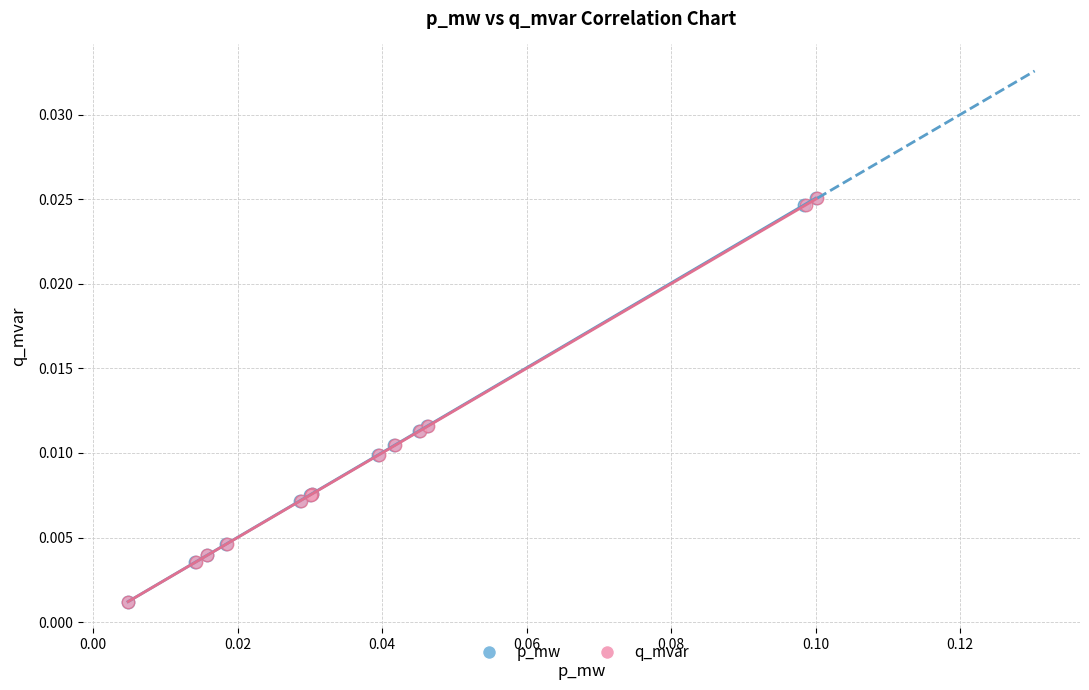

What are all the series names shown in the legend?

p_mw, q_mvar